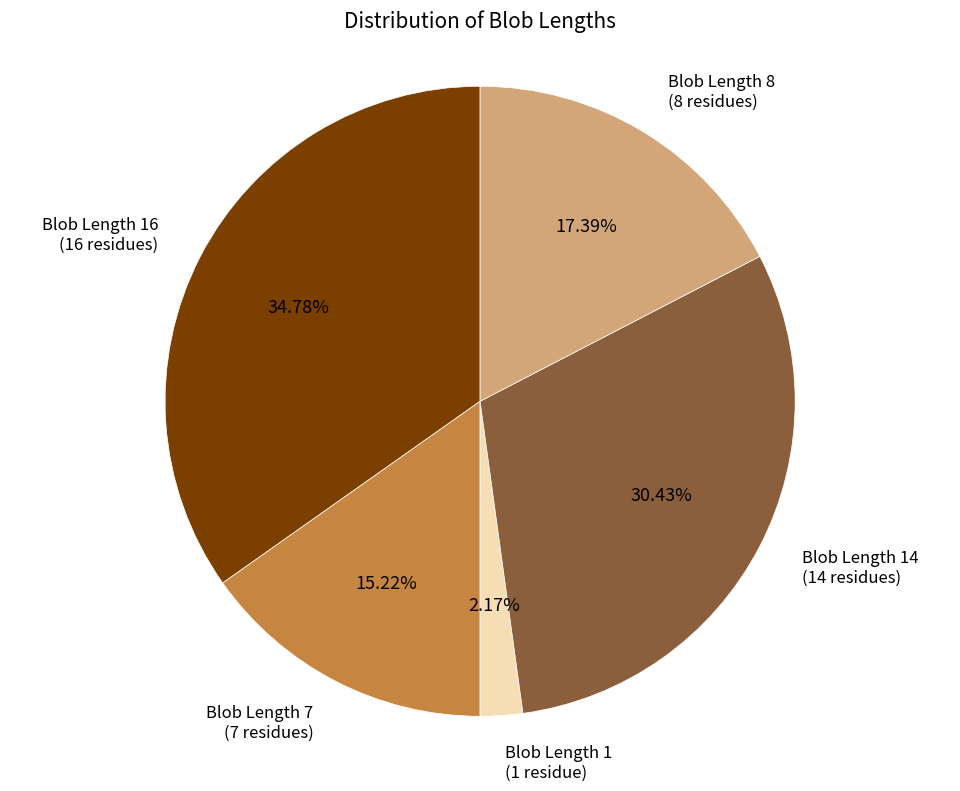

How many slices are in this pie chart?

5